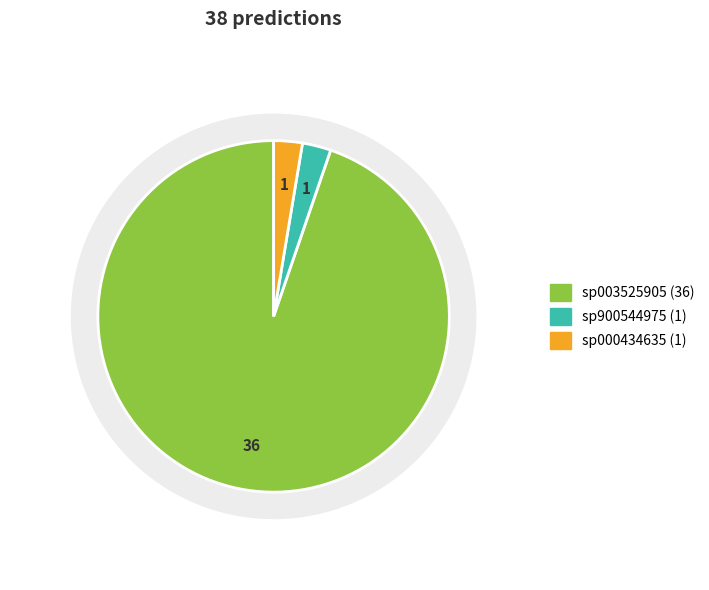

Does s__CAG-110 sp900544975 represent more than half of the total?

No